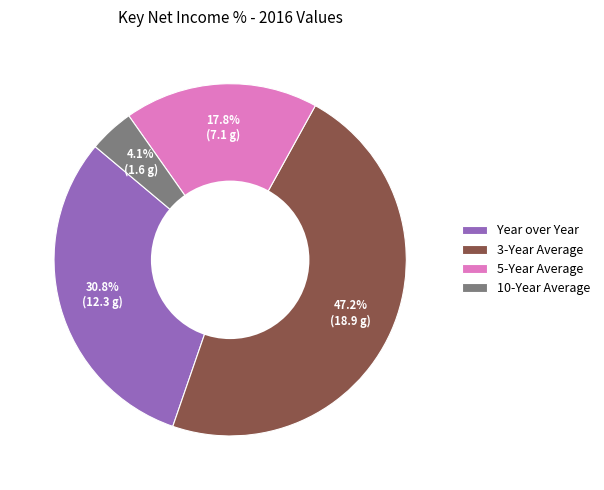

What portion of the pie excludes 5-Year Average?

82.2%